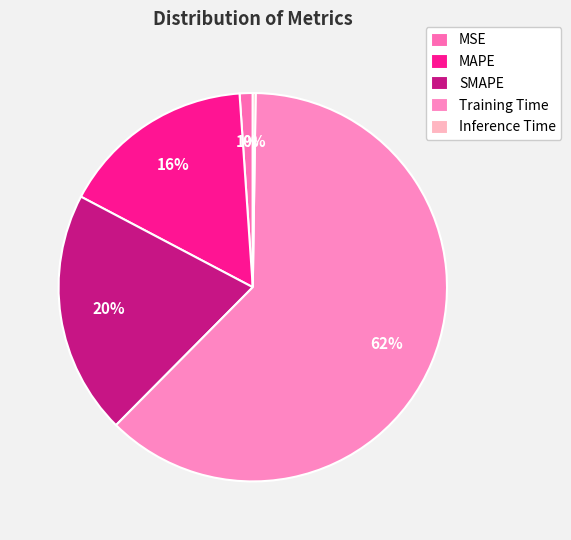

How many segments does this pie chart have?

5